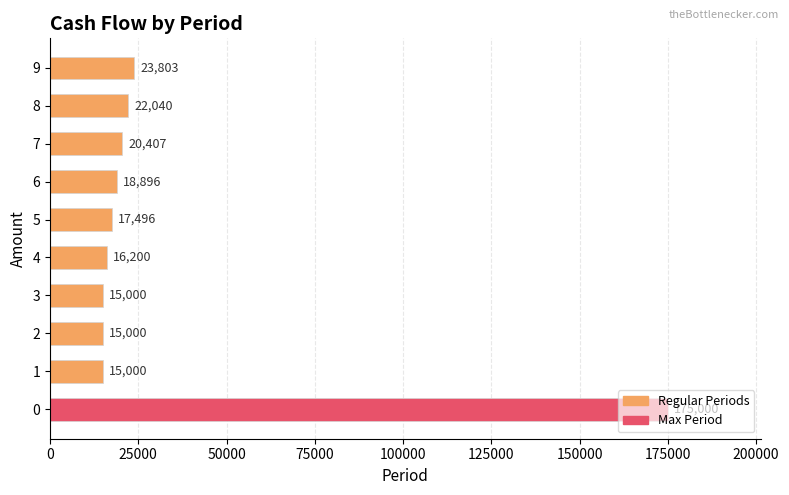

What is the sum of all values?

338842.1